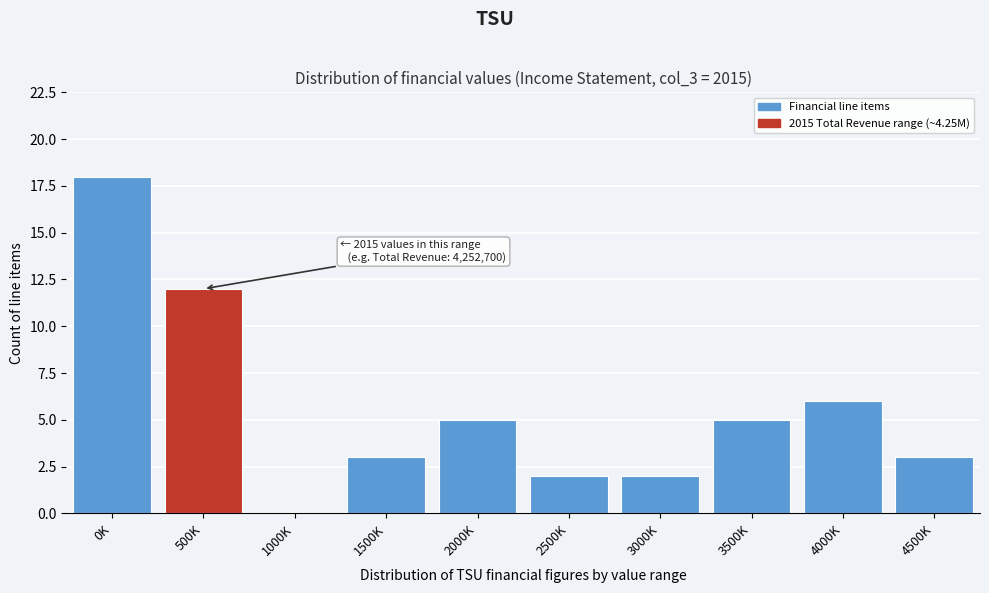

Reading left to right, transcribe all the data shown in this chart.

0K=18	500K=12	1000K=0	1500K=3	2000K=5	2500K=2	3000K=2	3500K=5	4000K=6	4500K=3